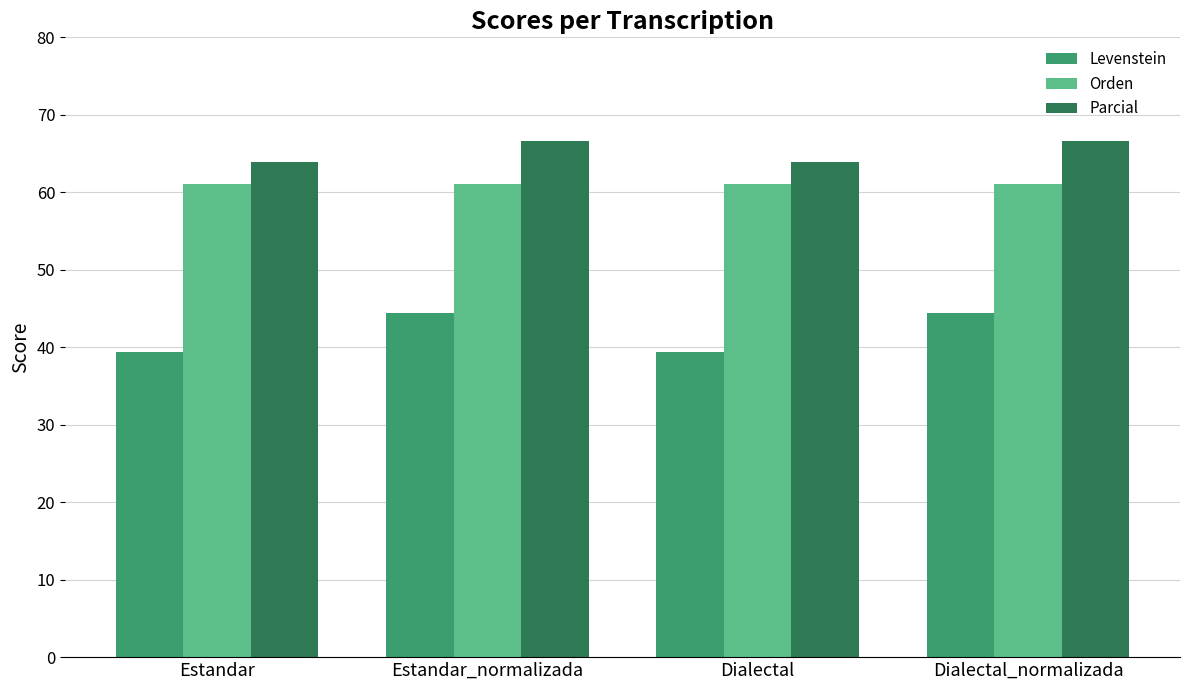

Rank the series by their maximum value, from lowest to highest.

Levenstein, Orden, Parcial